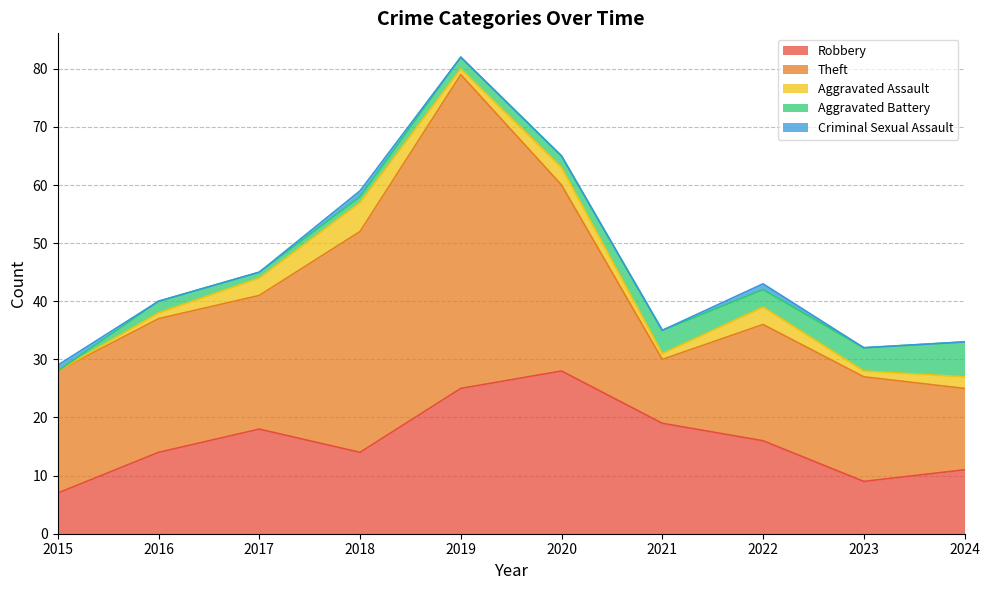

What is the total value across all series at 2019?

82